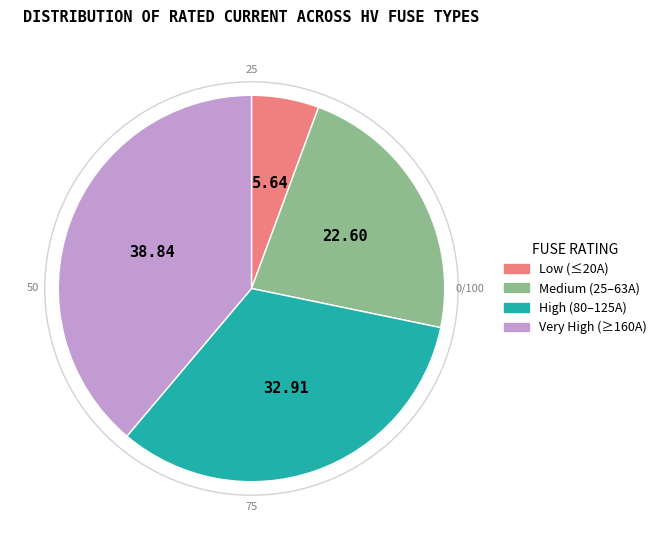

Do High (80–125A) and Low (≤20A) together represent more than half of the pie?

No